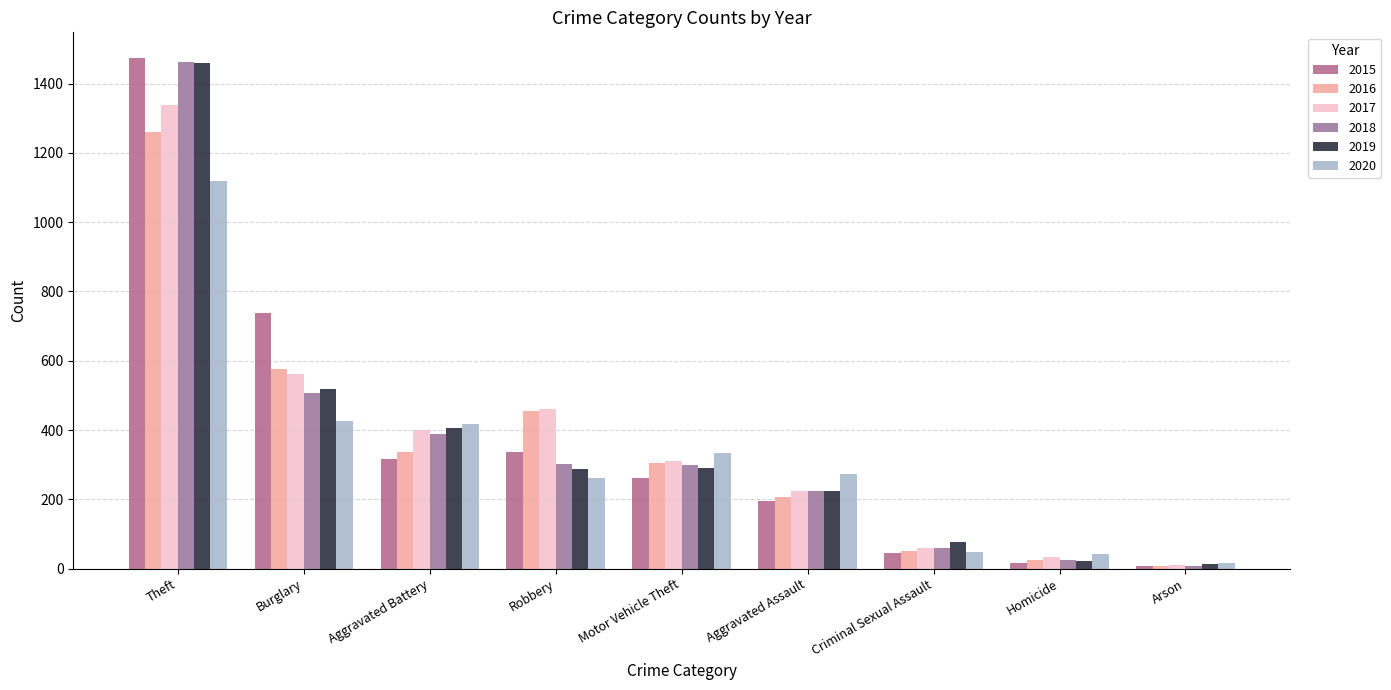

What is the total value across all series at Homicide?

162